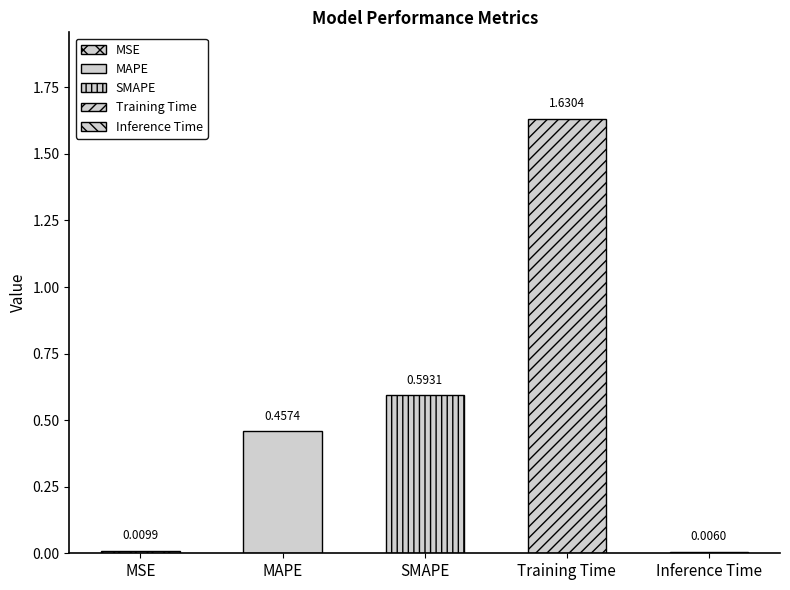

What is the difference between the maximum and minimum values?

1.6